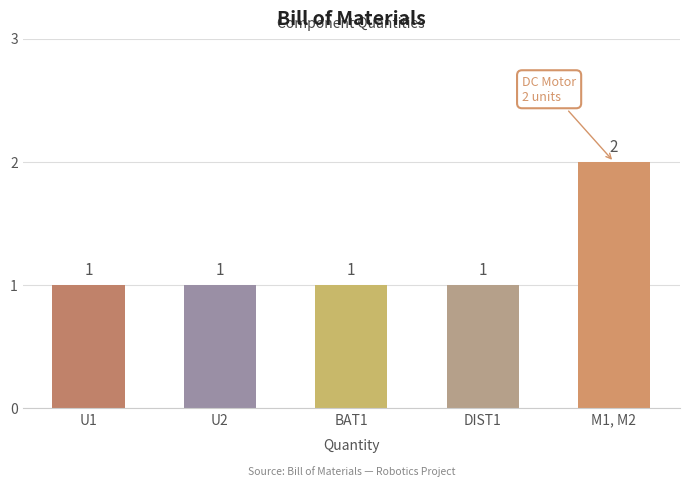

Is it true that the value at BAT1 is 1?

True